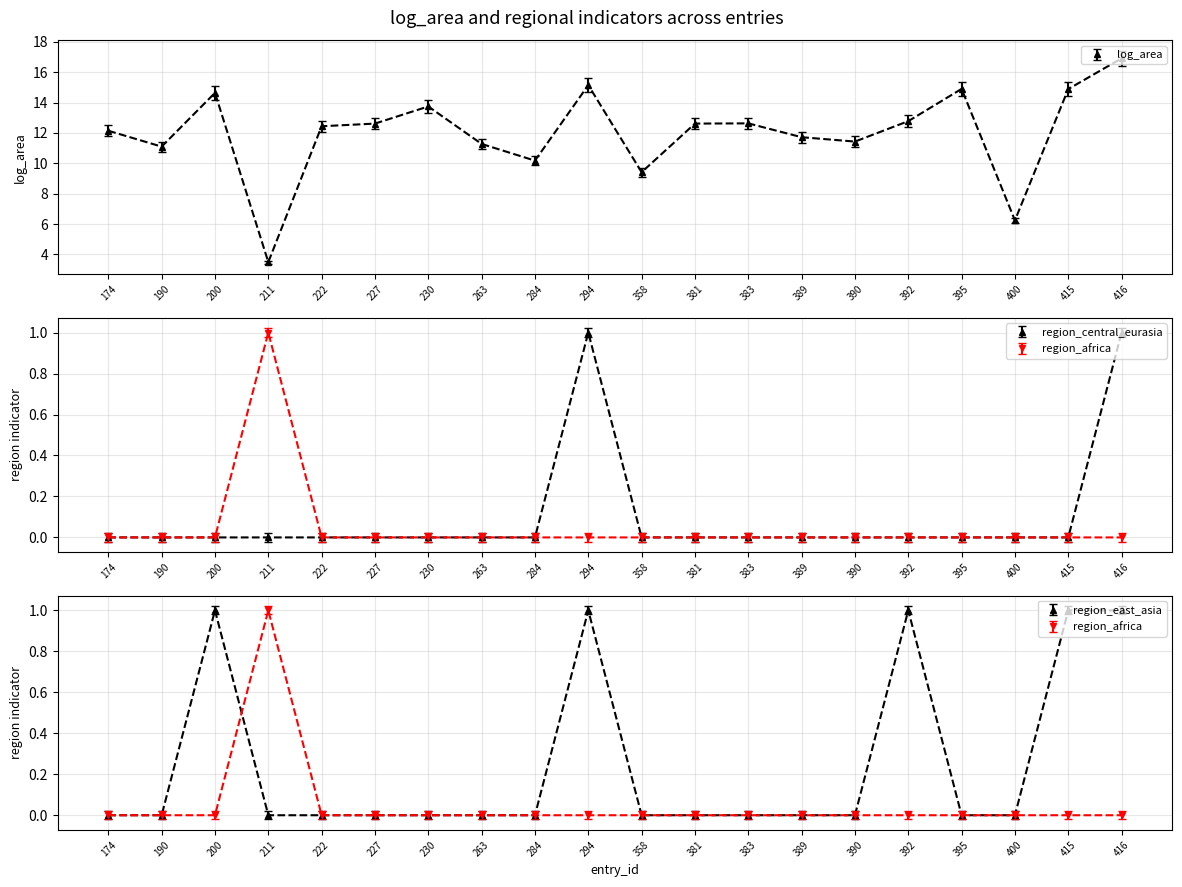

What is the average value of the log_area series?

12.4